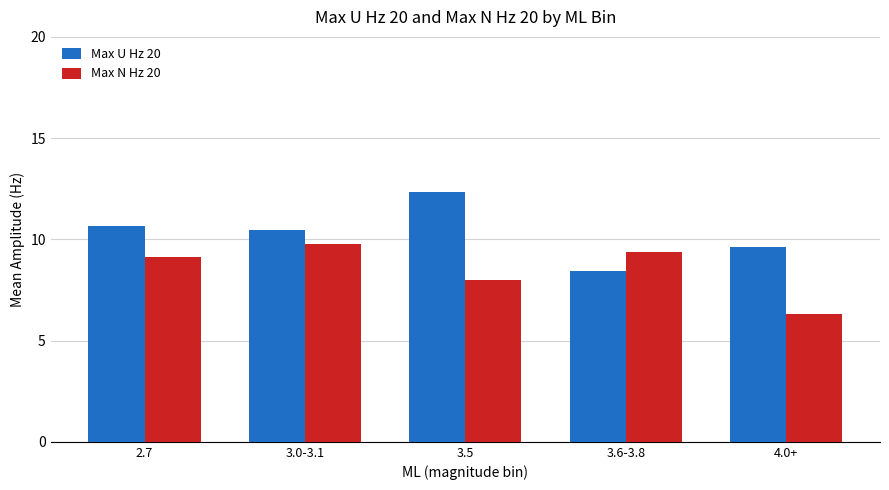

What is the label of the 3rd bar from the left?

3.5